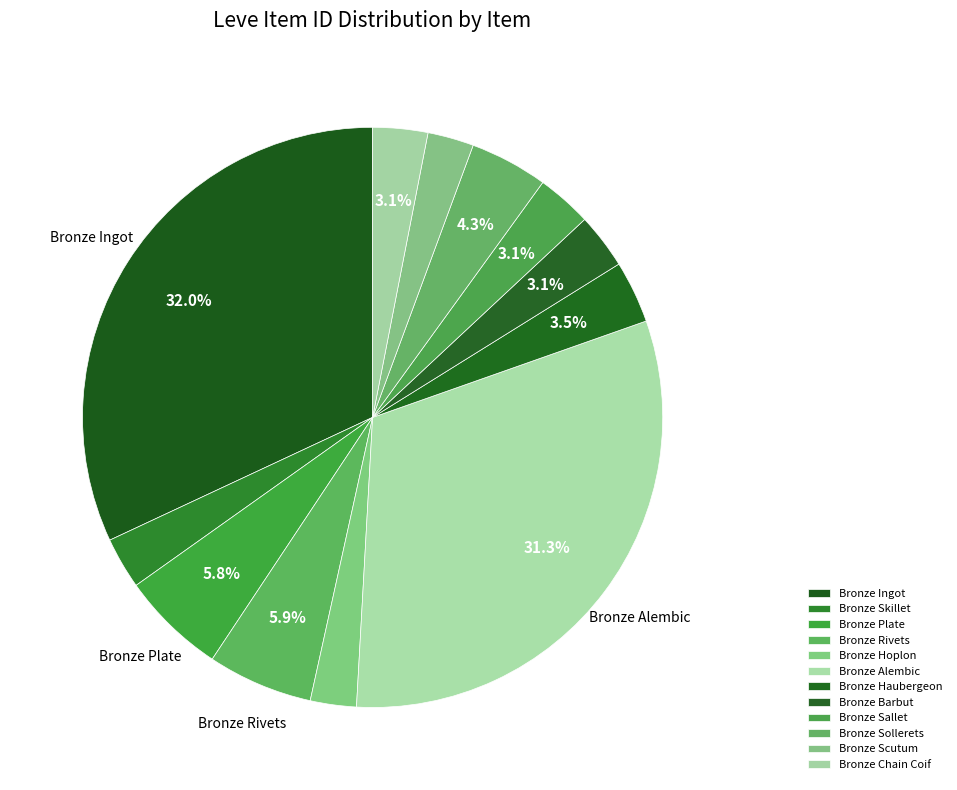

True or false: Bronze Hoplon accounts for 1% of the total.

False